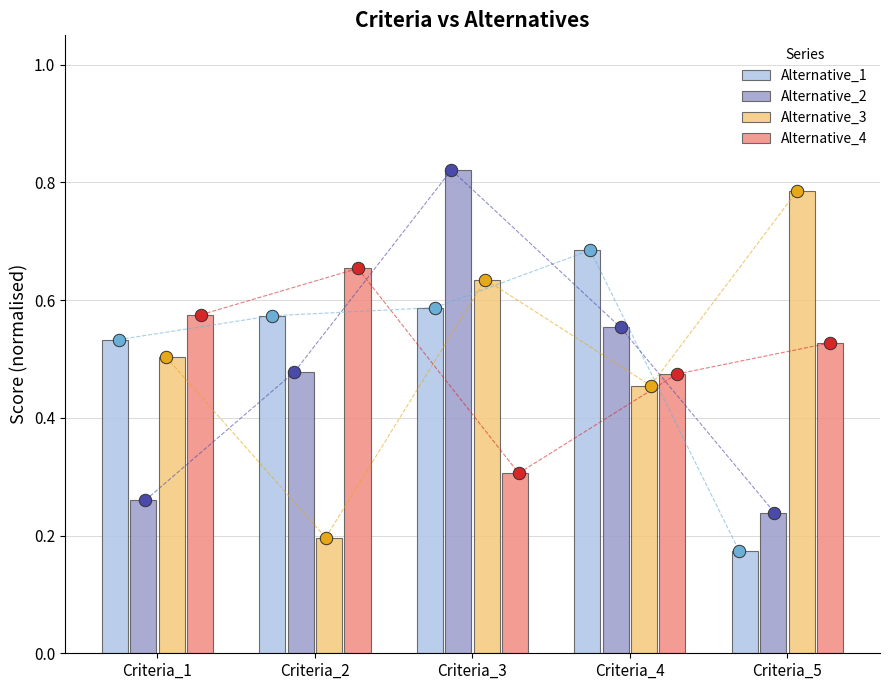

Which series has the largest total across all categories?

Alternative_3